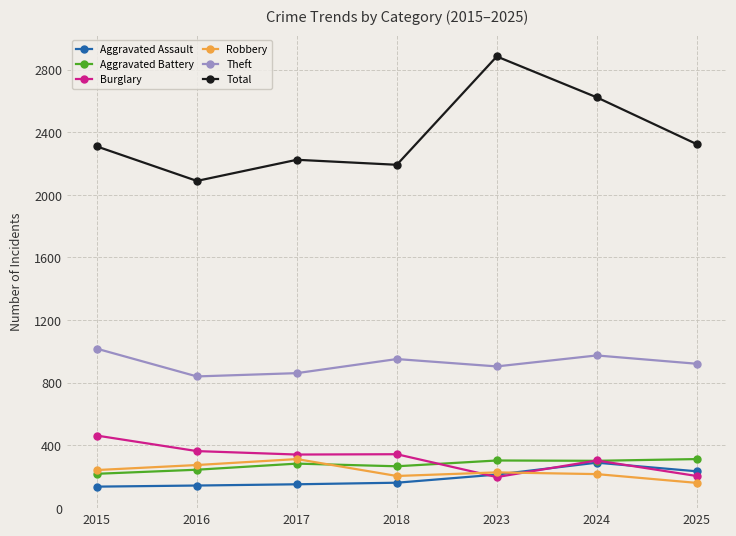

Is the value of Theft at 2023 greater than the value of Aggravated Battery at 2025?

Yes